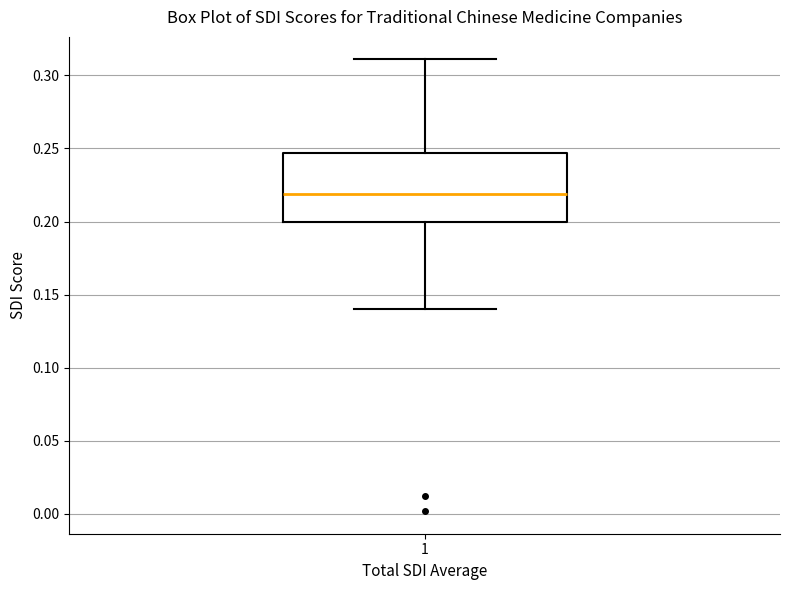

Transcribe this box plot: give where the median line is, the range the box spans, and where the two whiskers end, as read against the y-axis. The values are not printed on the chart, so give them approximately, as read against the axis.

median 0.220, box 0.200 to 0.245, whiskers 0.140 to 0.310